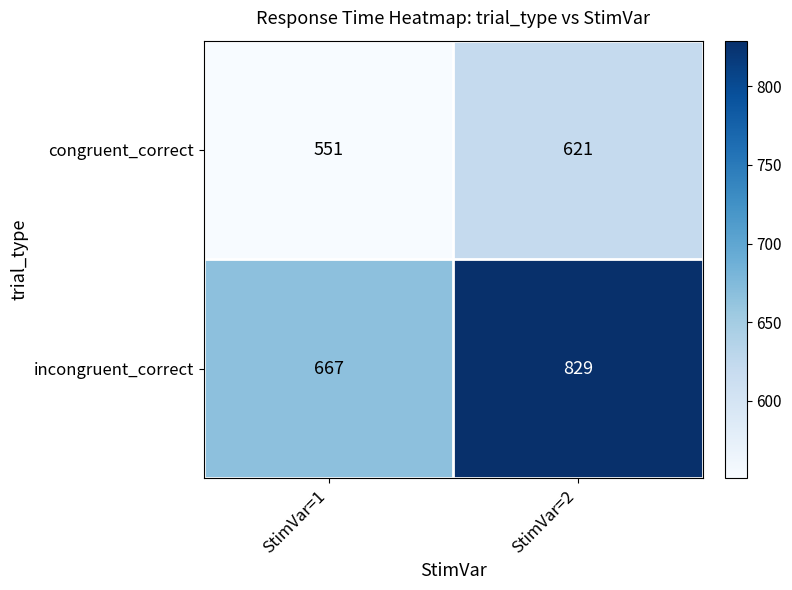

The incongruent_correct series shows 829 at StimVar=2. True or false?

True